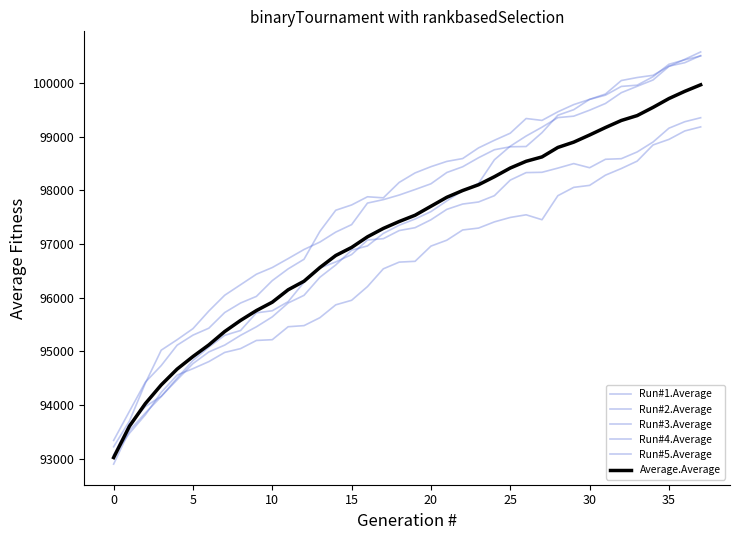

Which category has the highest value in the Average.Average series?

37